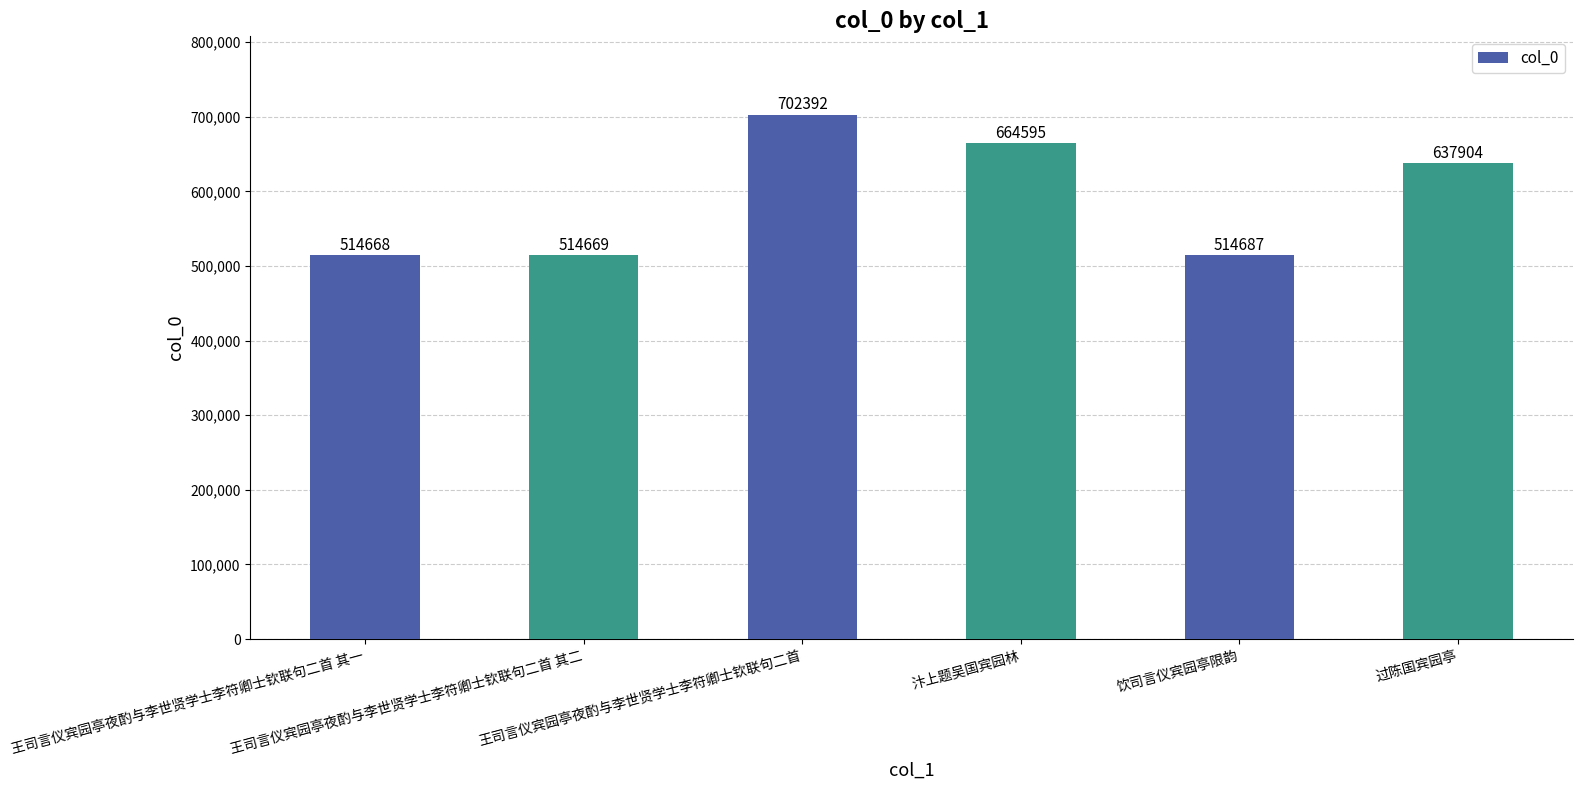

What value does the data have at 过陈国宾园亭, to the nearest 100?

637900